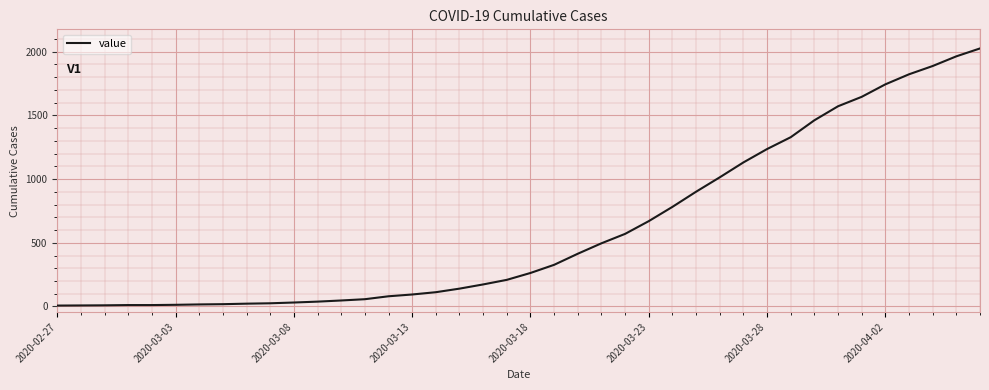

What is the difference between the maximum and minimum values?

2019